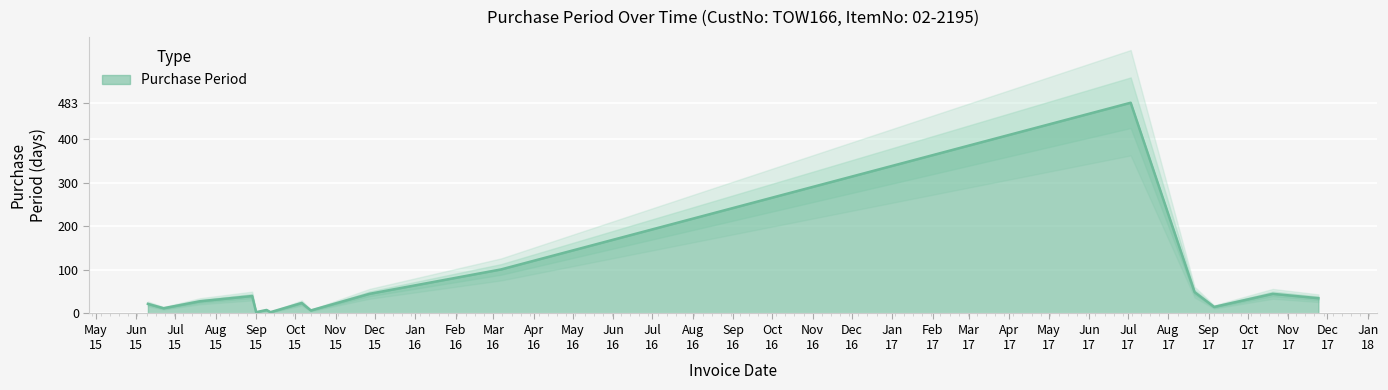

At which category does the data reach its first local valley?

2015-06-22